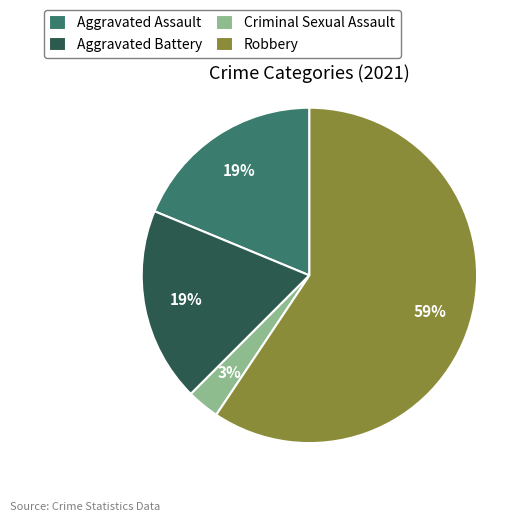

To the nearest percent, what percentage of the pie is Robbery?

59%